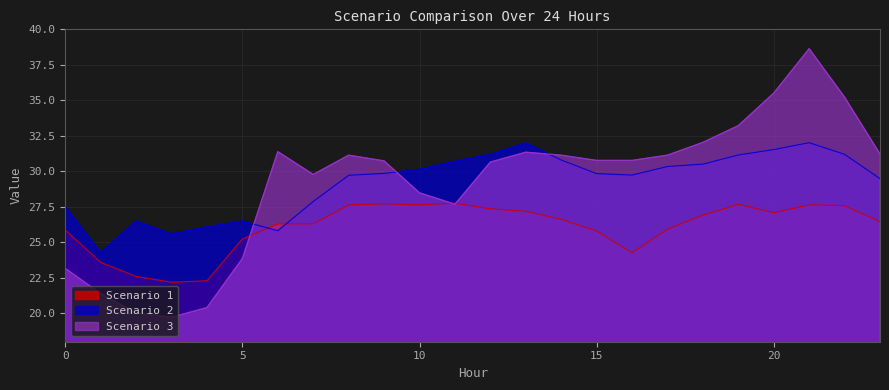

The Scenario 1 series shows 45.4 at 23. True or false?

False